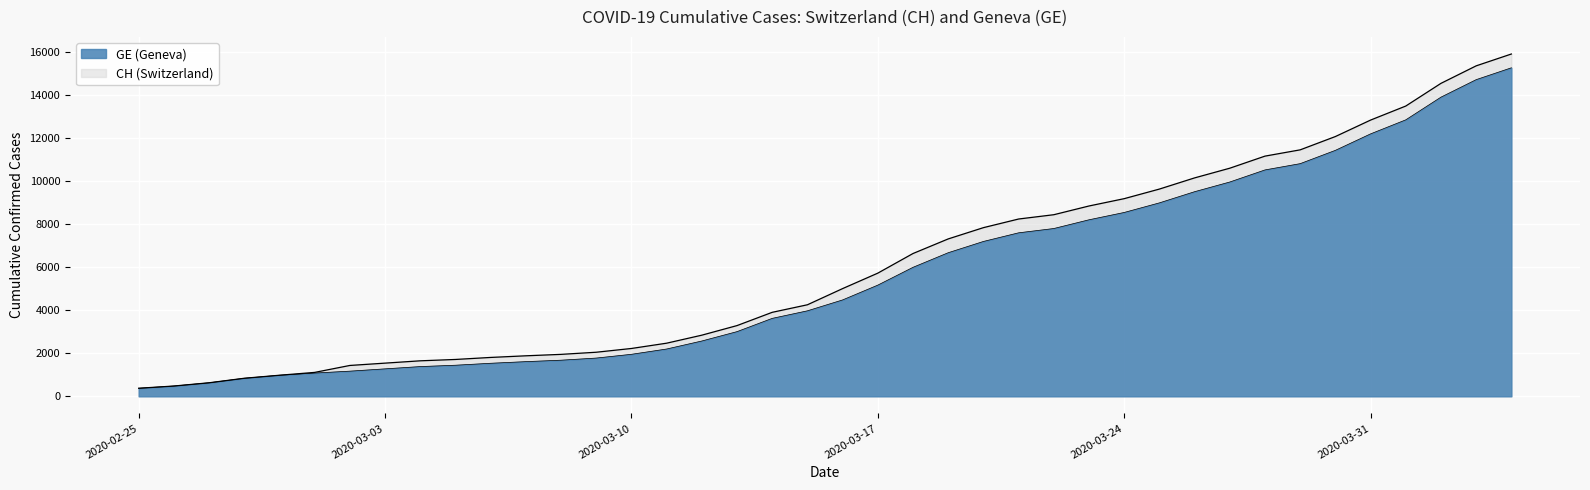

The CH series shows 2992 at 2020-03-05. True or false?

False